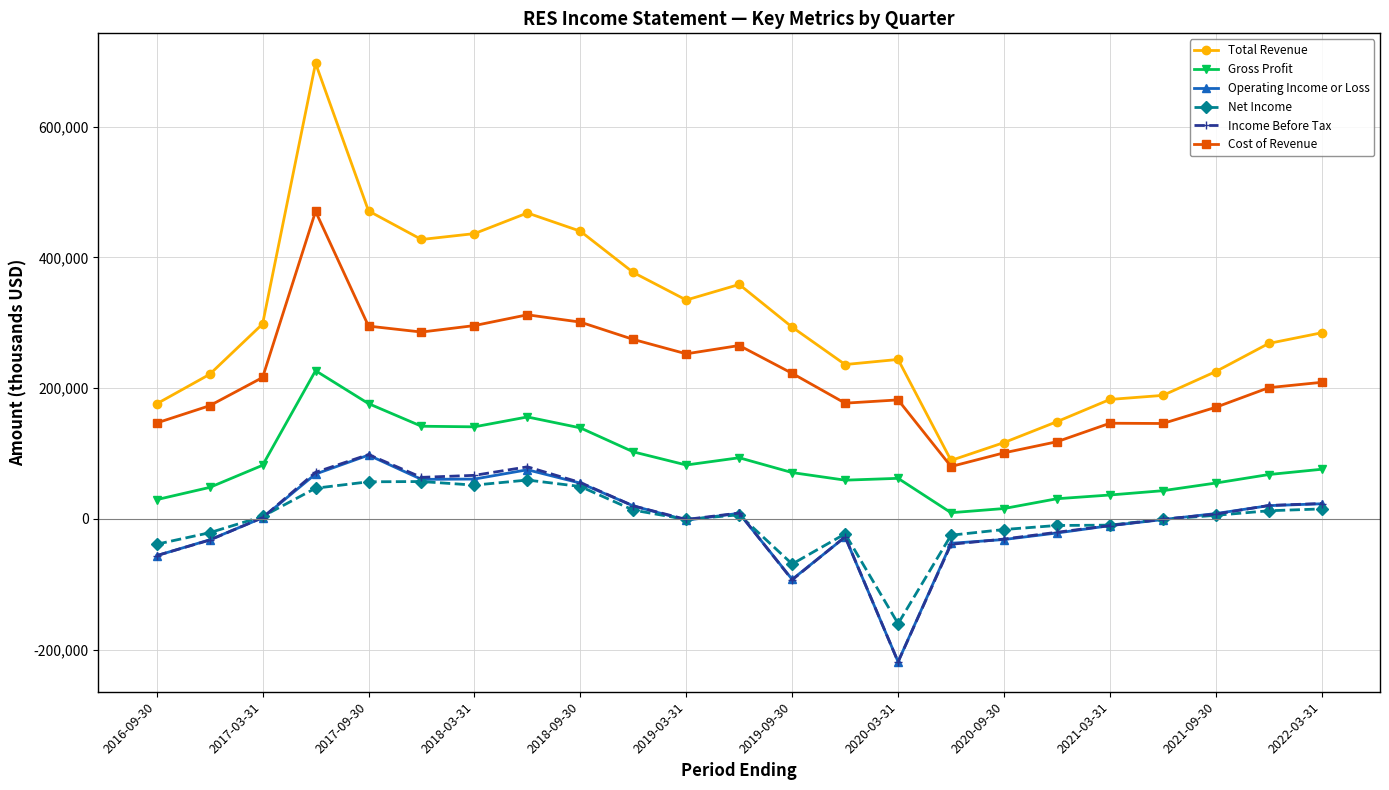

True or false: Total Revenue and Net Income intersect in this chart.

False